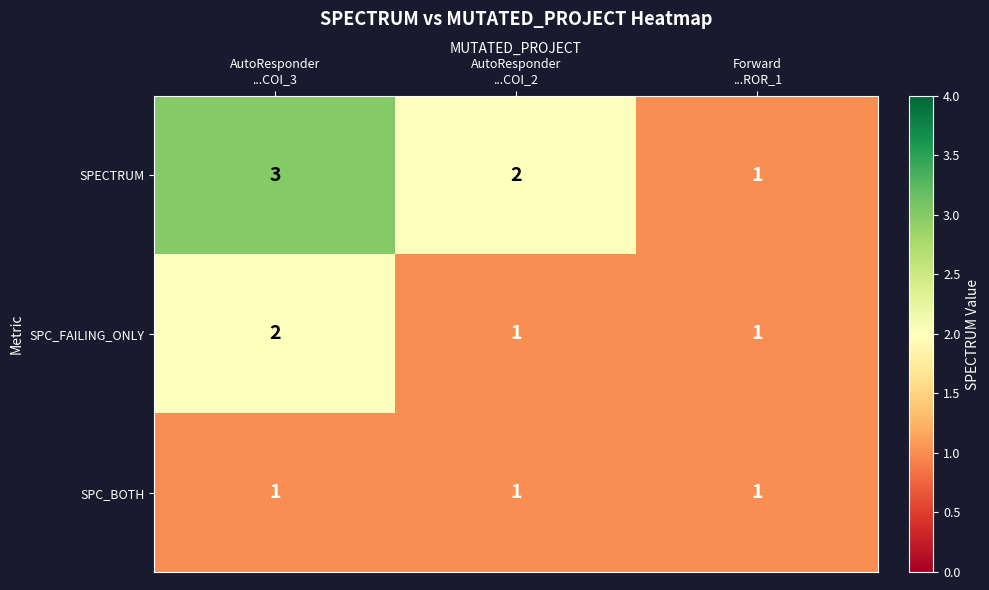

Count the SPECTRUM values in the range 1 to 3.

3